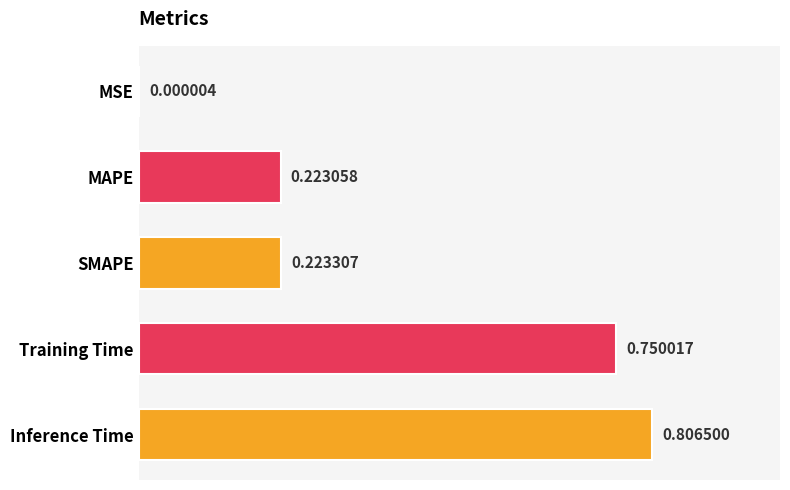

Where is the data nearest to the value 0?

MSE